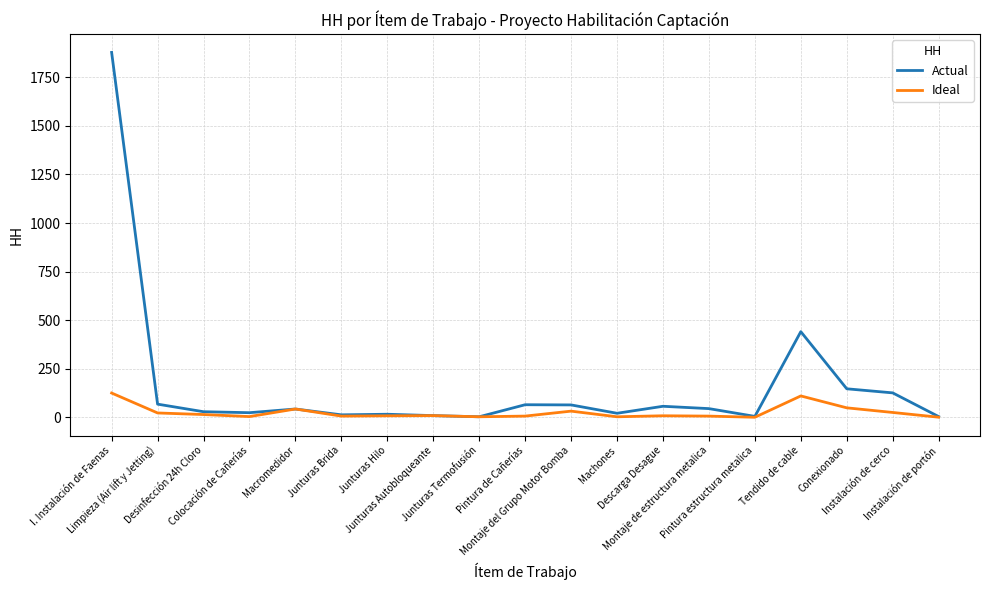

Which series has the largest range (max minus min)?

Actual